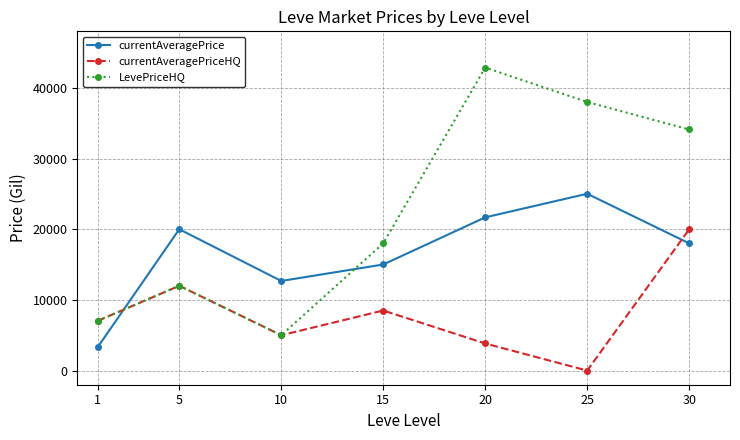

What is the average value of the currentAveragePrice series?

16528.0